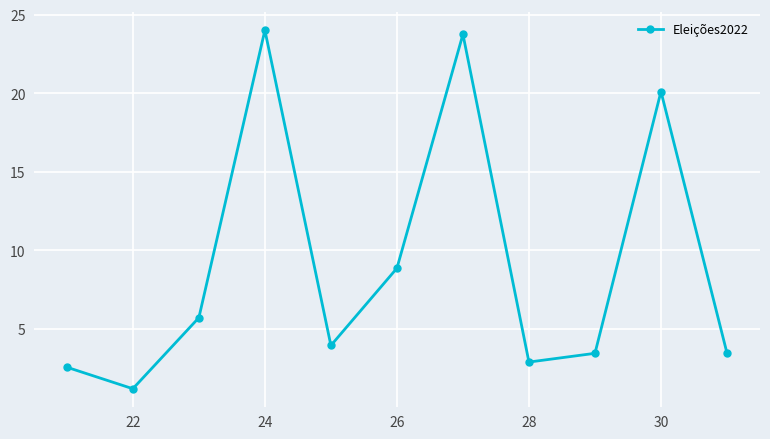

Reading right to left, what are all the values shown in this chart?

3.5	20.1	3.5	2.9	23.8	8.9	4.0	24.0	5.7	1.2	2.6